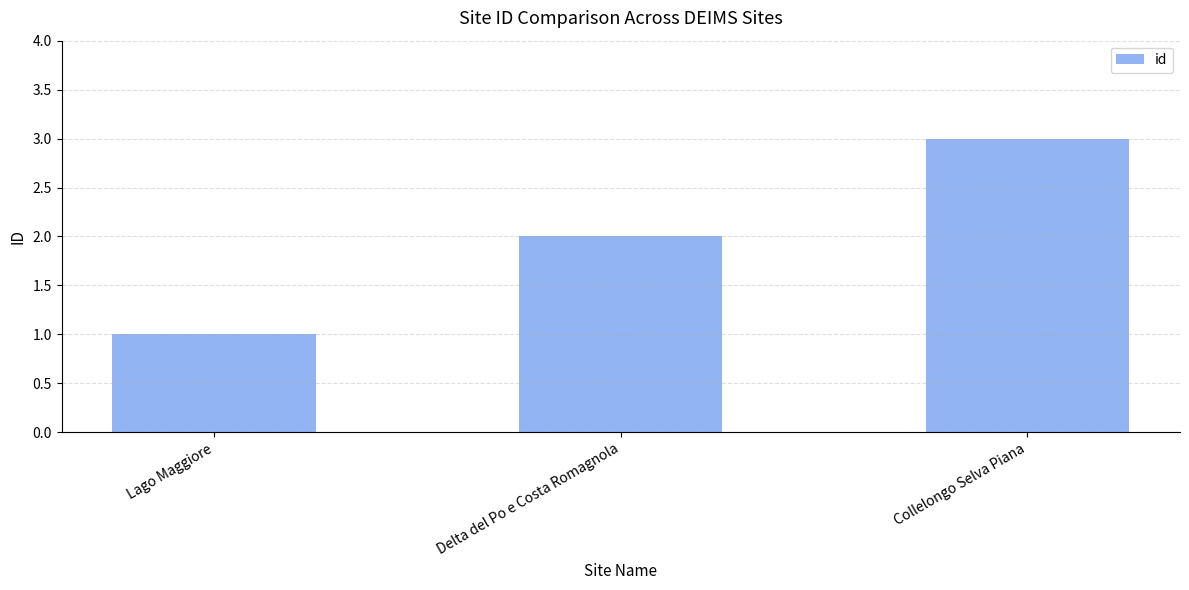

How many bars are there in total?

3